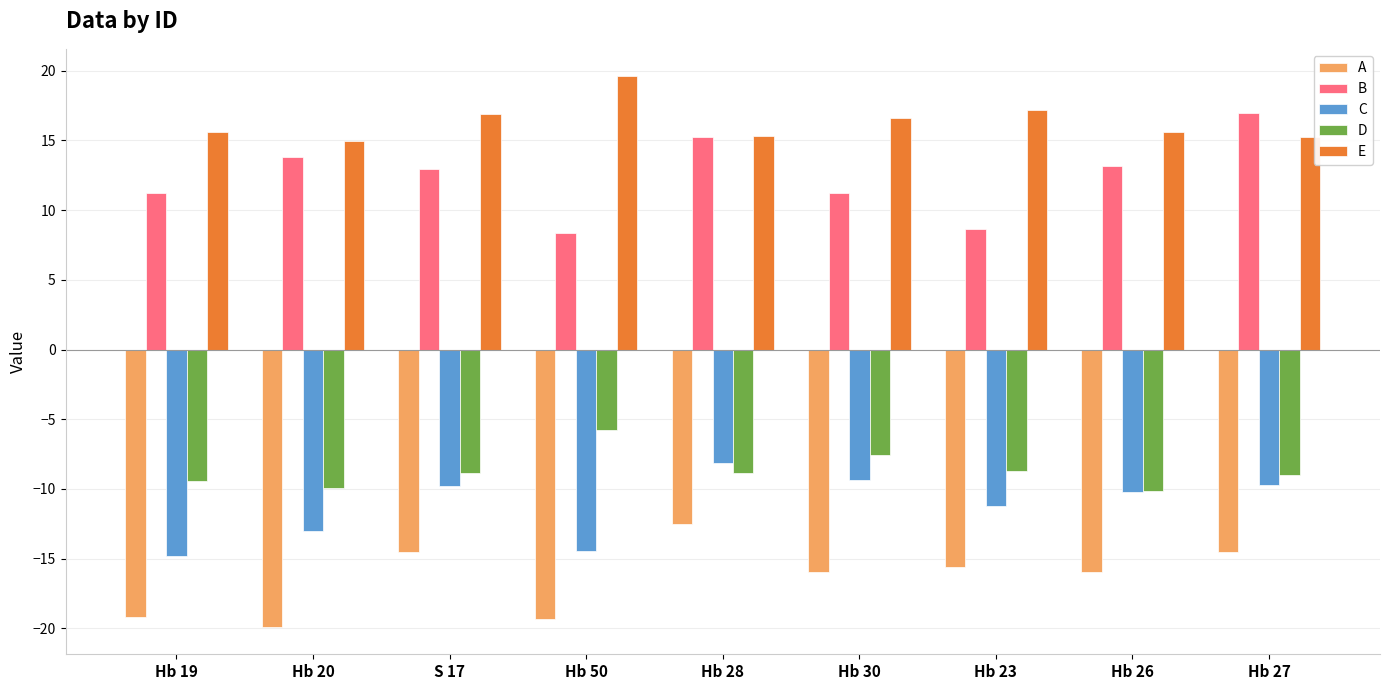

What is the minimum value shown in the chart?

-19.9